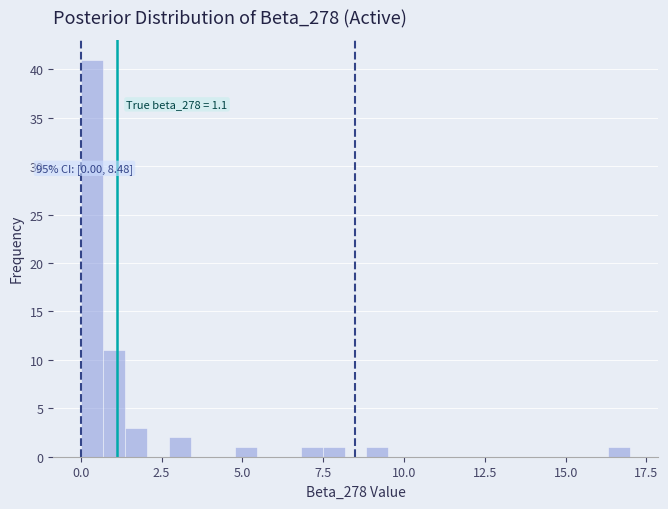

Around what value on the x-axis is the tallest bar? Give the approximate position of its centre, as read against the axis.

0.5